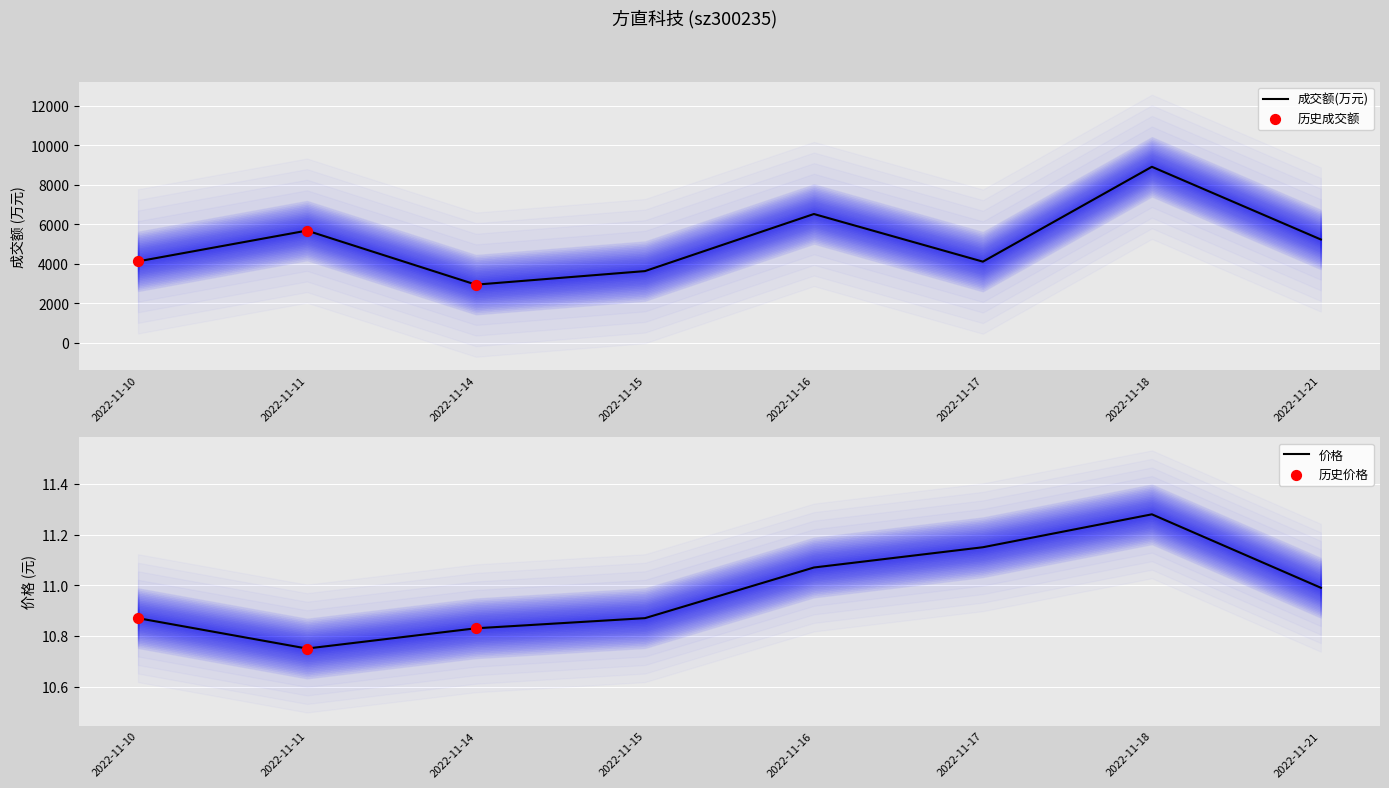

At which category is the sum across all series the highest?

2022-11-18